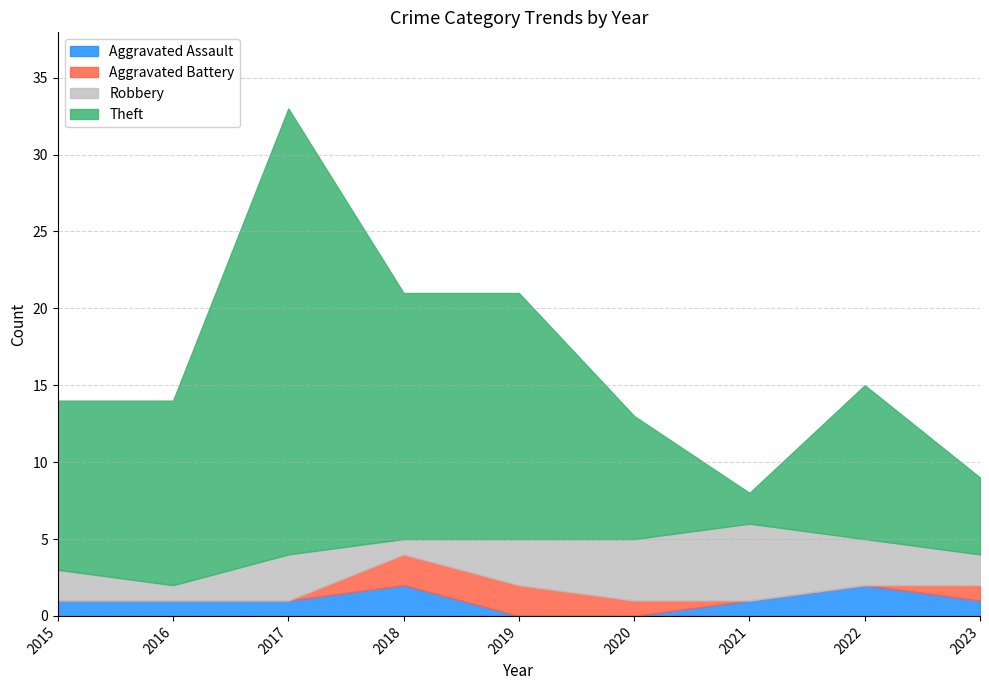

Which series changed the most between 2017 and 2018?

Theft